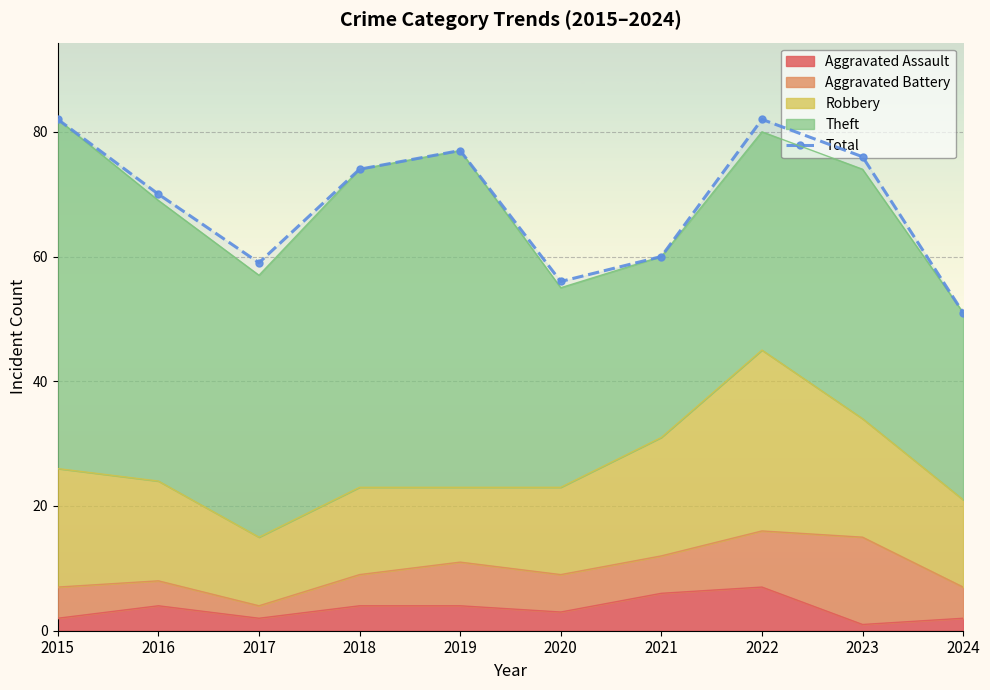

Approximately how many times larger is the value at 2023 compared to 2016?

1.1